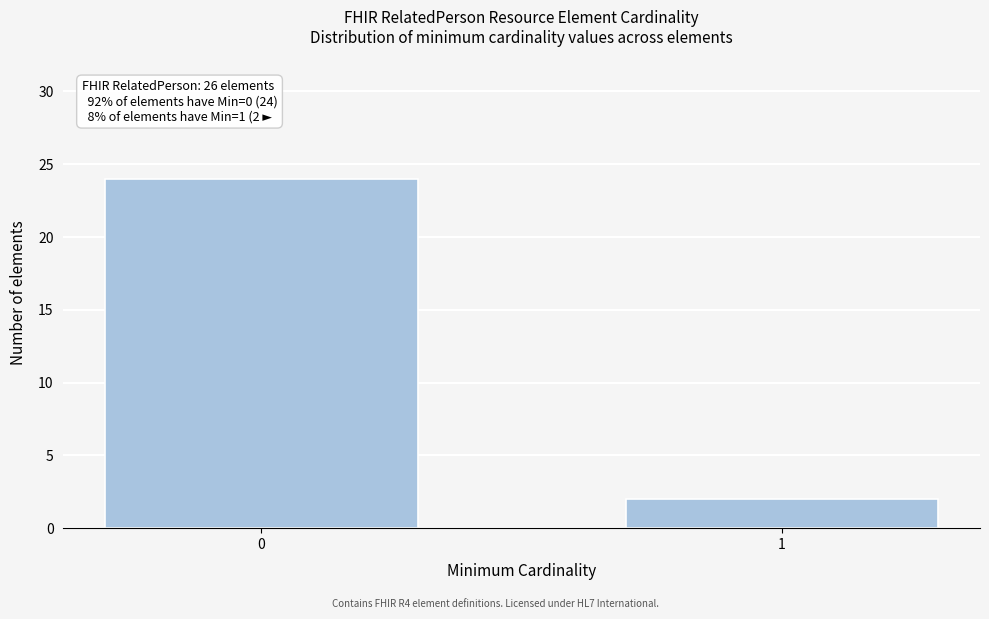

Reading left to right, transcribe all the data shown in this chart.

0=24	1=2